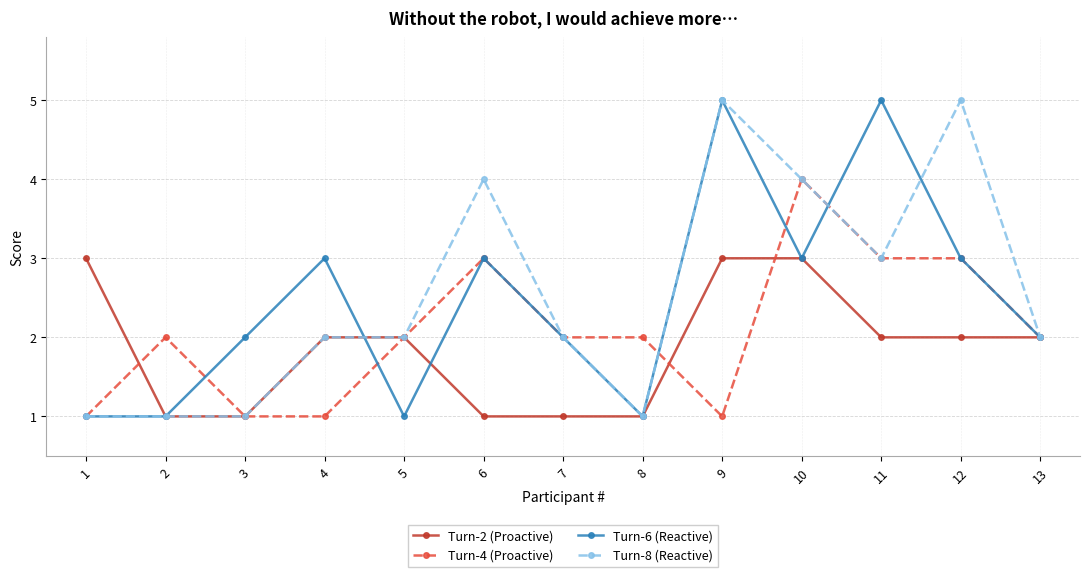

Is it true that Turn-4 (Proactive) equals 2 at 9?

False